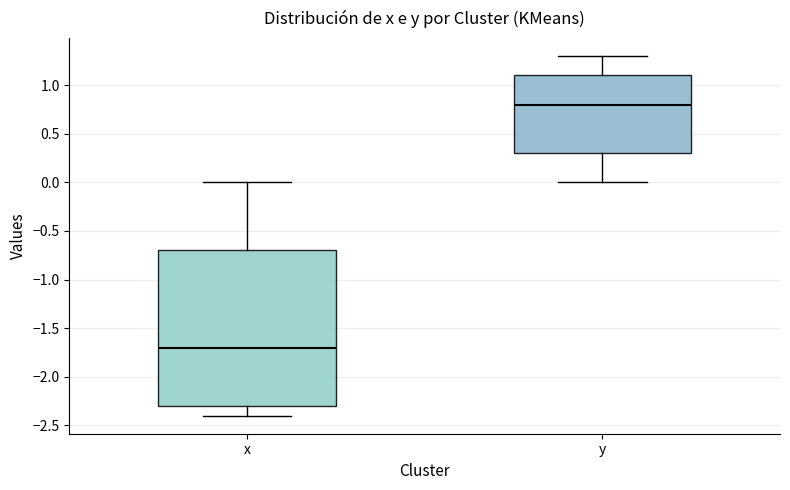

Reading left to right, read every box against the y-axis: the position of its median line, the range the box covers, and the ends of its whiskers. The values are not printed on the chart, so give them approximately, as read against the axis.

x: median -1.7, box -2.3 to -0.7, whiskers -2.4 to 0.0
y: median 0.8, box 0.3 to 1.1, whiskers 0.0 to 1.3